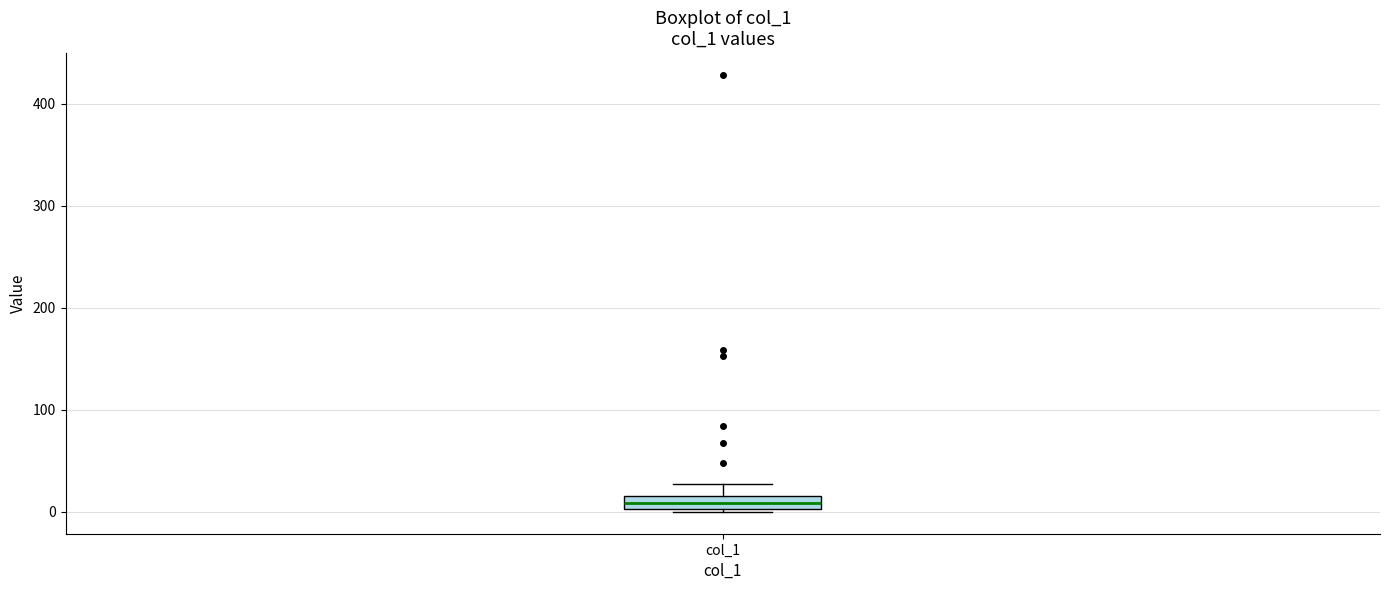

Where does the median line of the box for col_1 sit on the y-axis? The values are not printed on the chart, so give them approximately, as read against the axis.

10